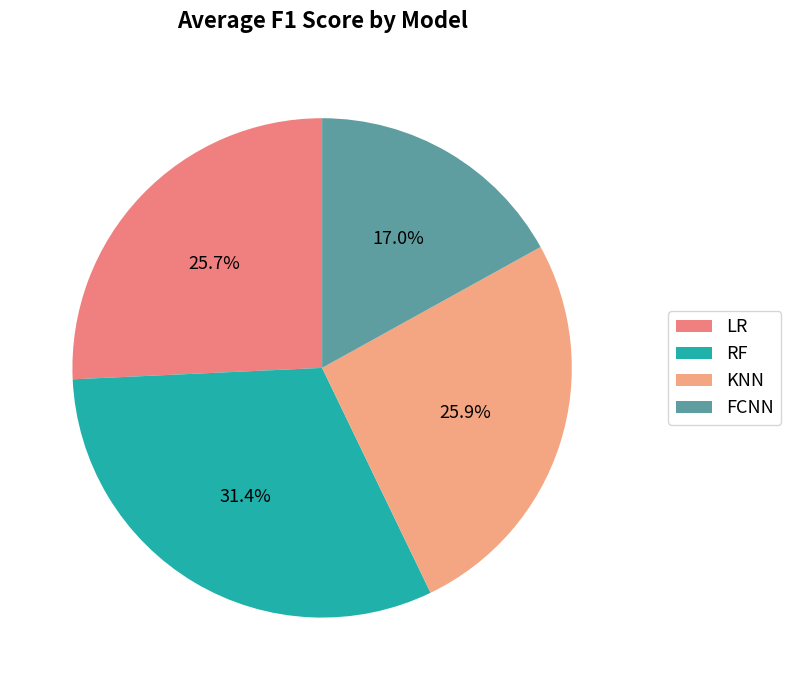

Rank the categories by value from lowest to highest.

FCNN, LR, KNN, RF